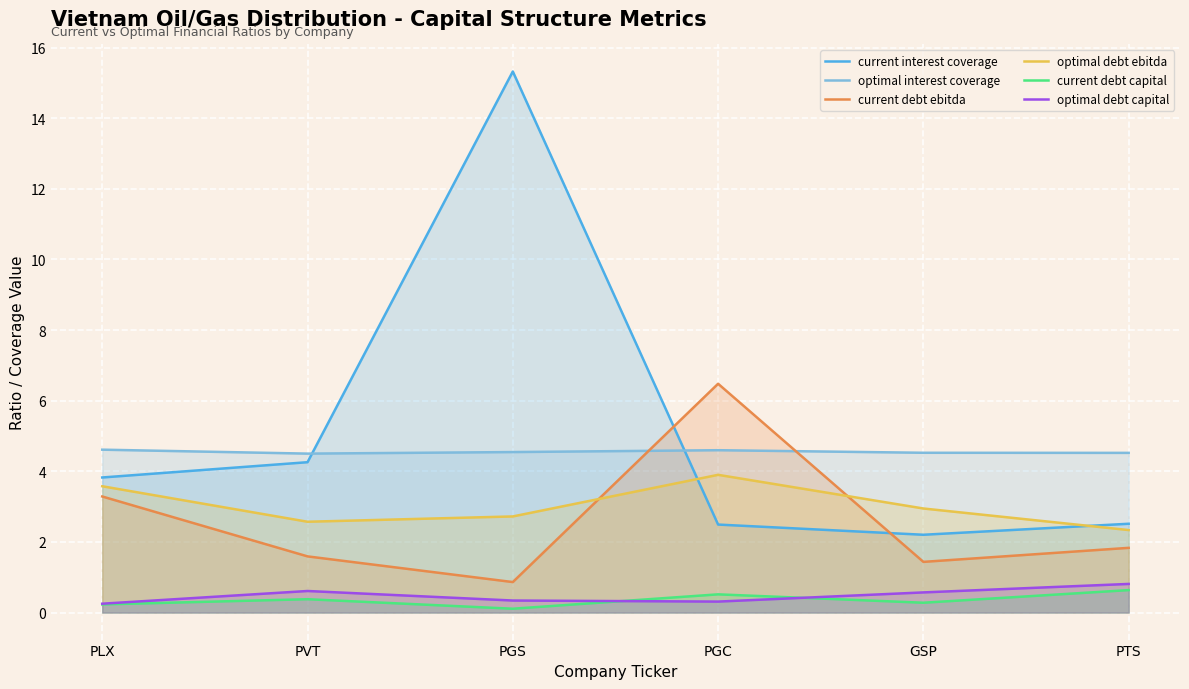

List the series in order of their peak value, highest first.

current interest coverage, current debt ebitda, optimal interest coverage, optimal debt ebitda, optimal debt capital, current debt capital